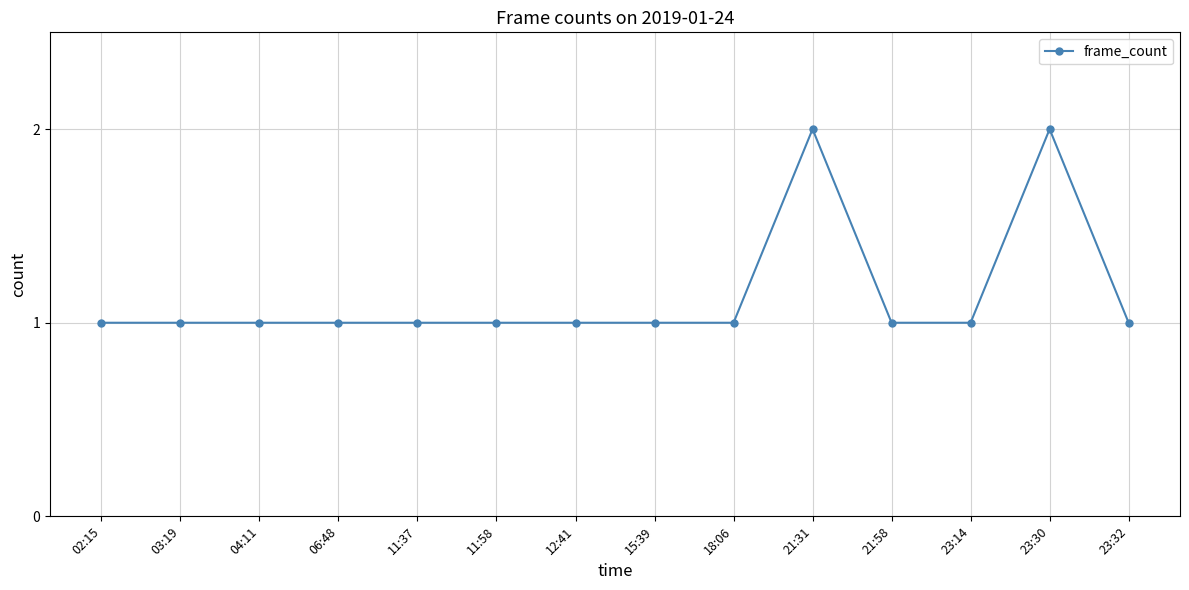

What is the label of the 7th point from the left?

12:41